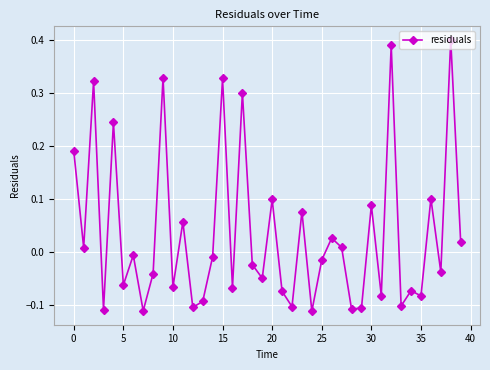

True or false: there are more than 1 points higher than both neighbors.

True